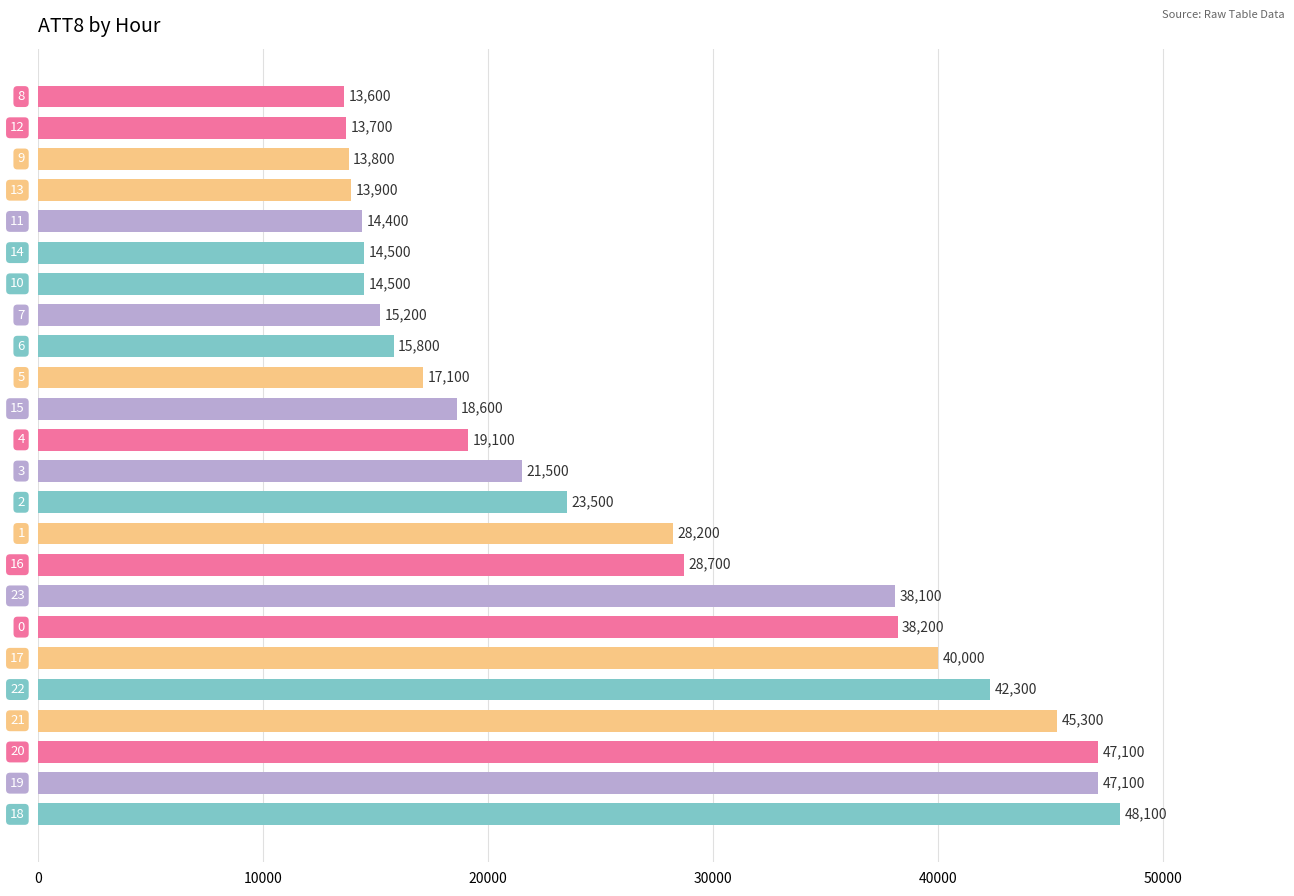

What is the smallest value displayed?

13600